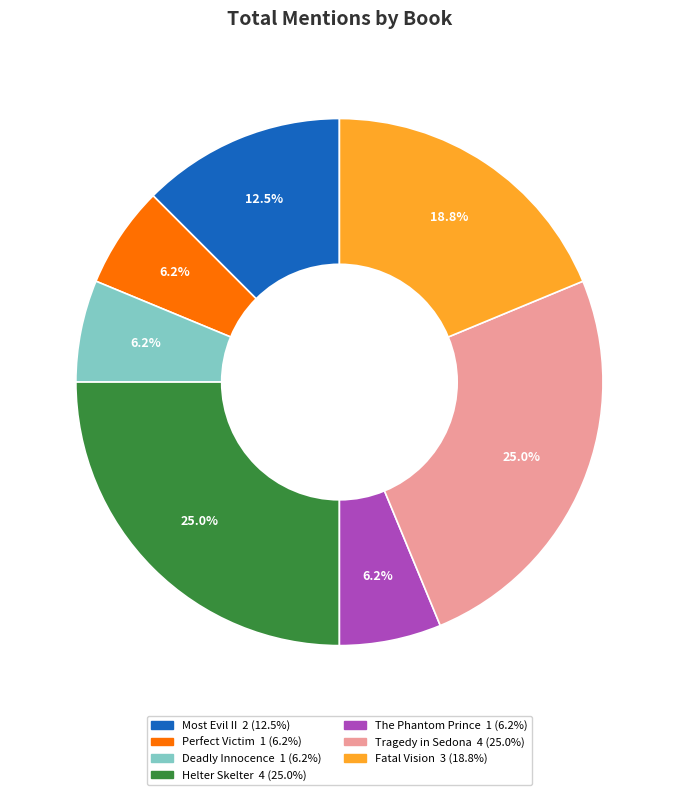

Does Helter Skelter represent more than half of the total?

No